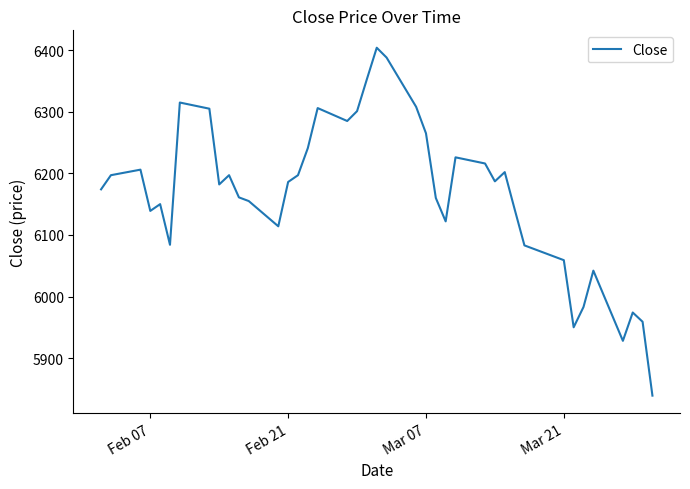

What is the difference between the maximum and second lowest values?

476